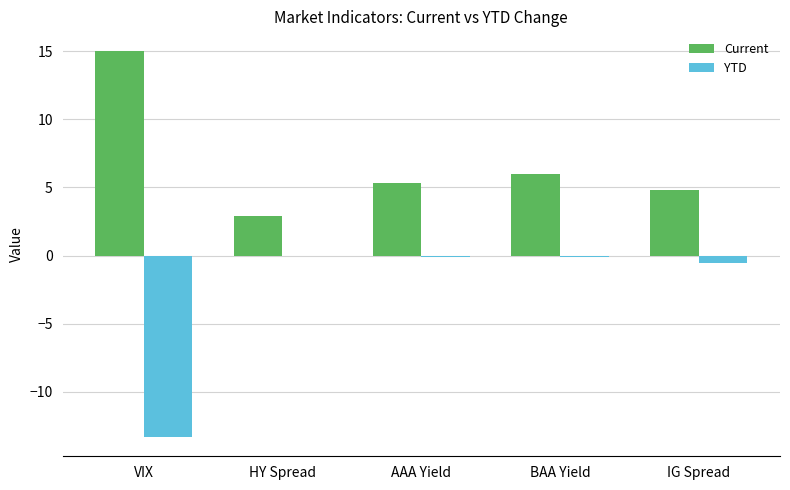

True or false: Current has a value of 2.9 at HY Spread.

True